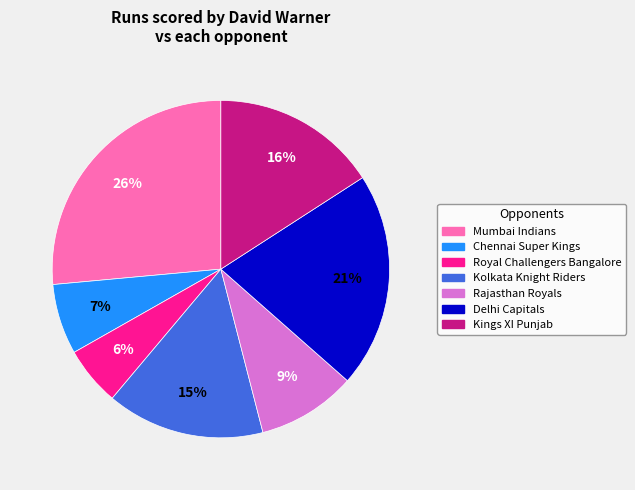

To the nearest percent, what is the average slice percentage?

14%